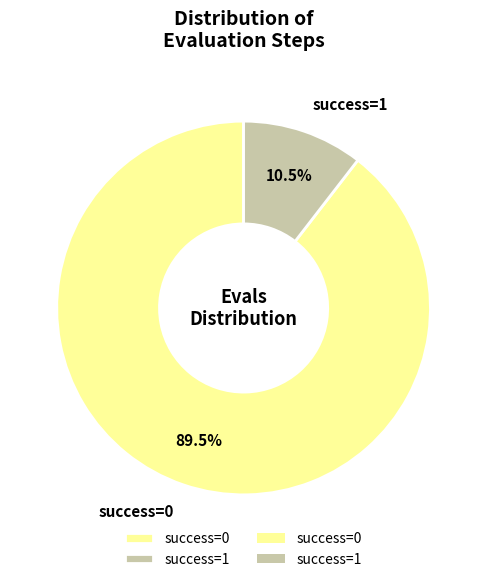

What portion of the pie excludes success=0?

10.5%